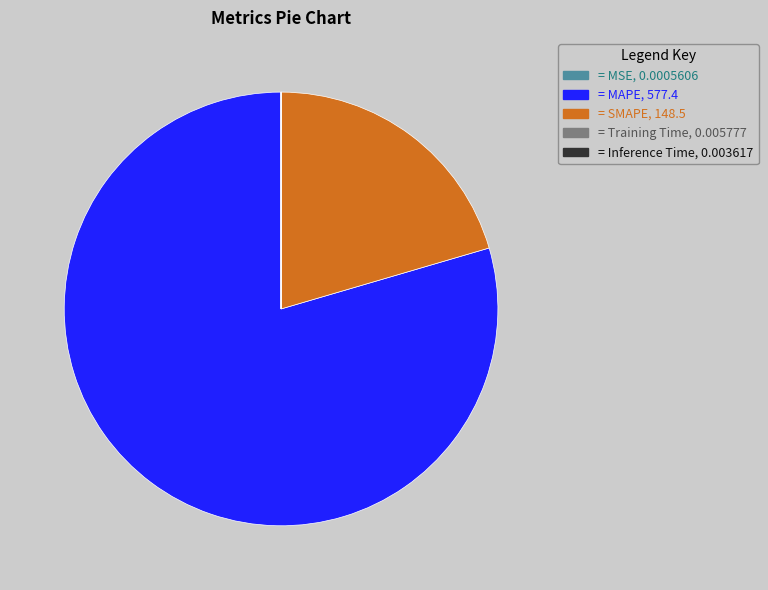

Does any single category account for the majority?

Yes